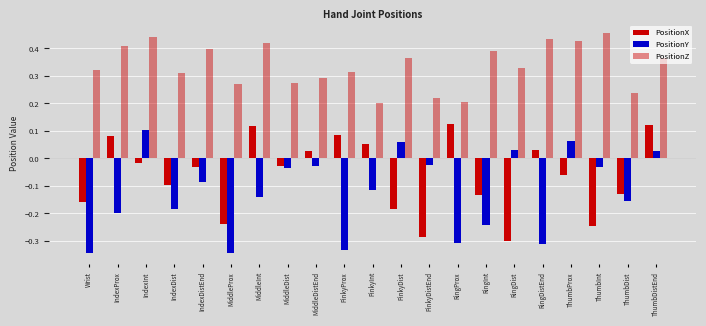

Which label corresponds to the largest value in the chart?

ThumbInt